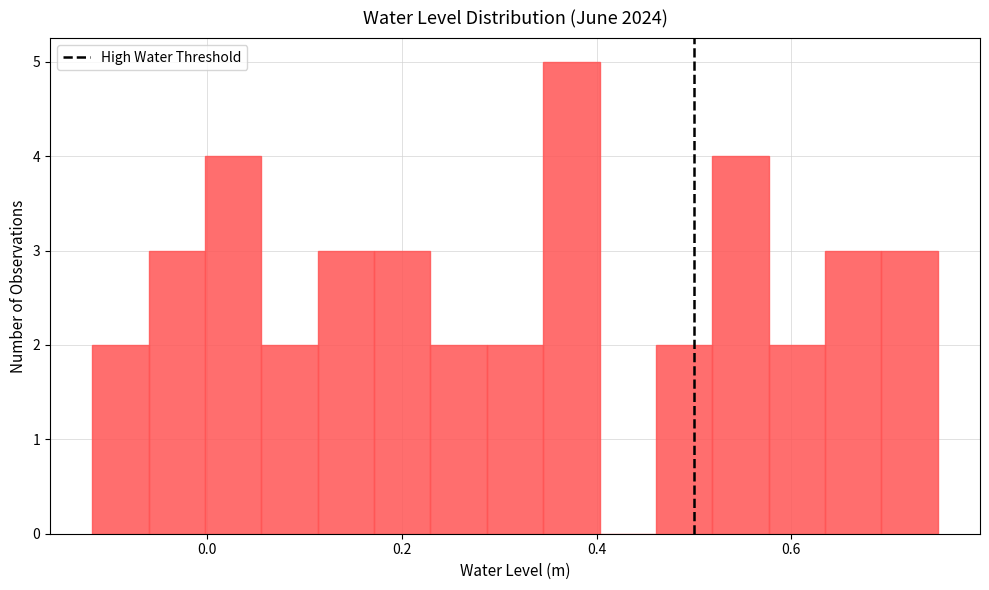

Read against the x-axis, roughly where is the centre of the tallest bar?

0.38